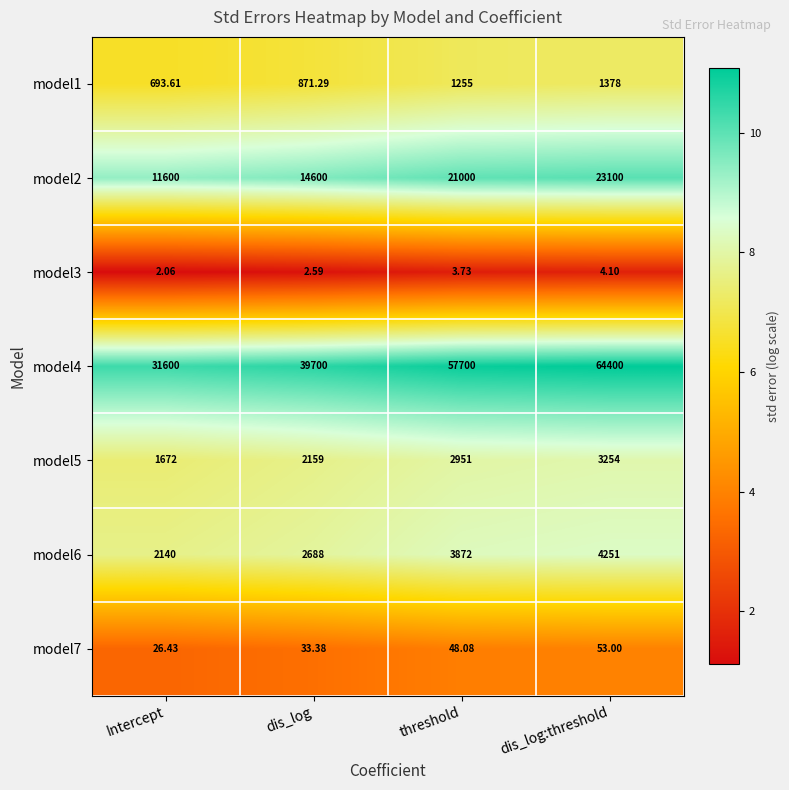

Which label corresponds to the largest value in the chart?

dis_log:threshold